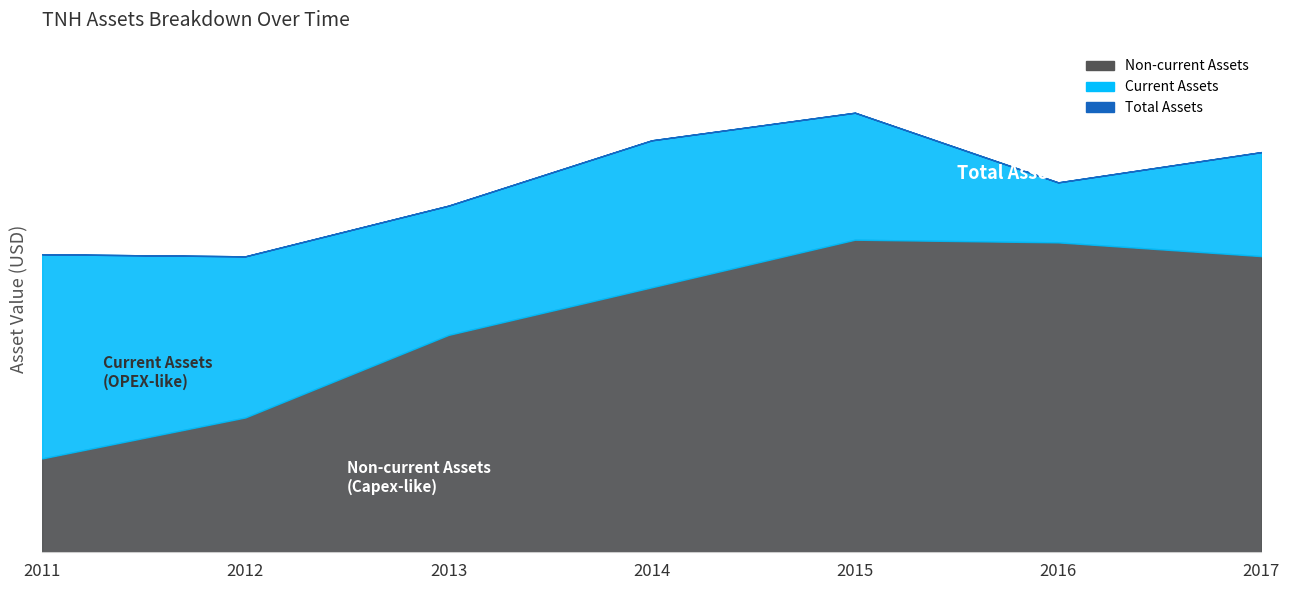

How many values in the assetsc series exceed 130600000?

3